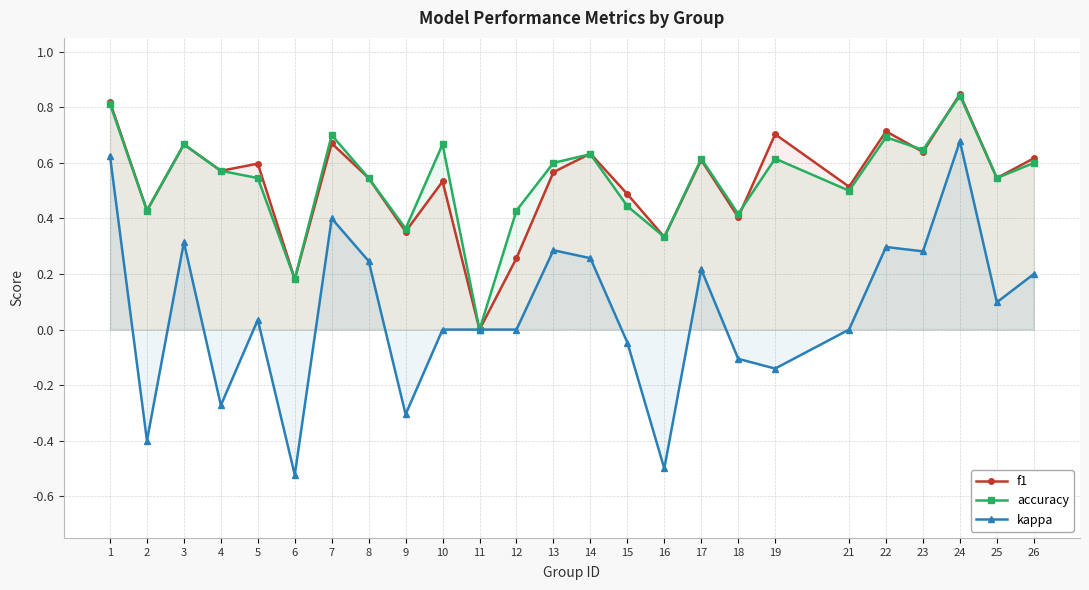

List the labels in order of kappa value, largest first.

24, 1, 7, 3, 22, 13, 23, 14, 8, 17, 26, 25, 5, 10, 11, 12, 21, 15, 18, 19, 4, 9, 2, 16, 6